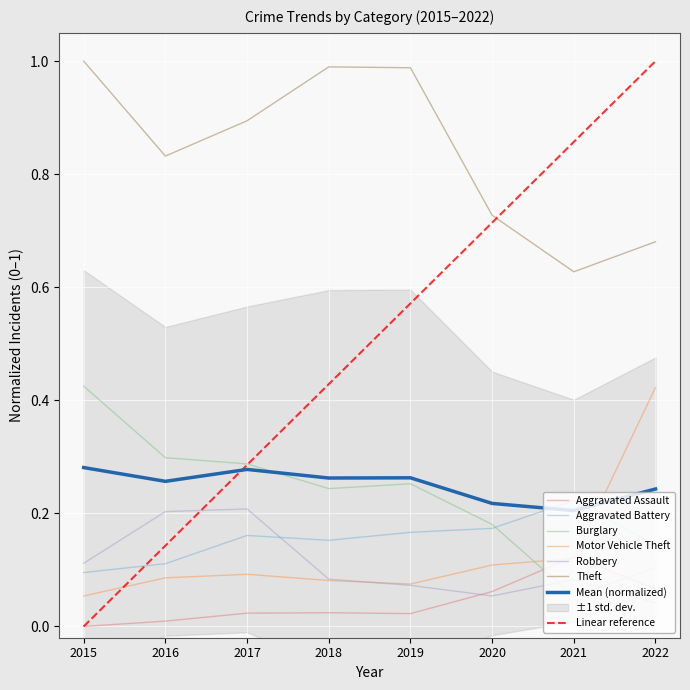

Count the number of categories in the chart.

8